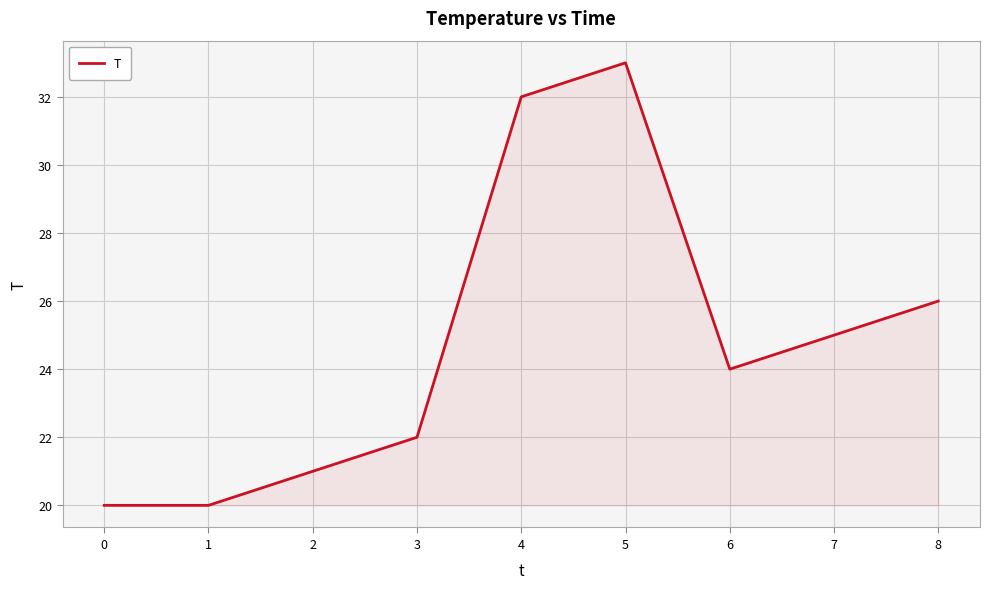

What is the maximum value shown in the chart?

33